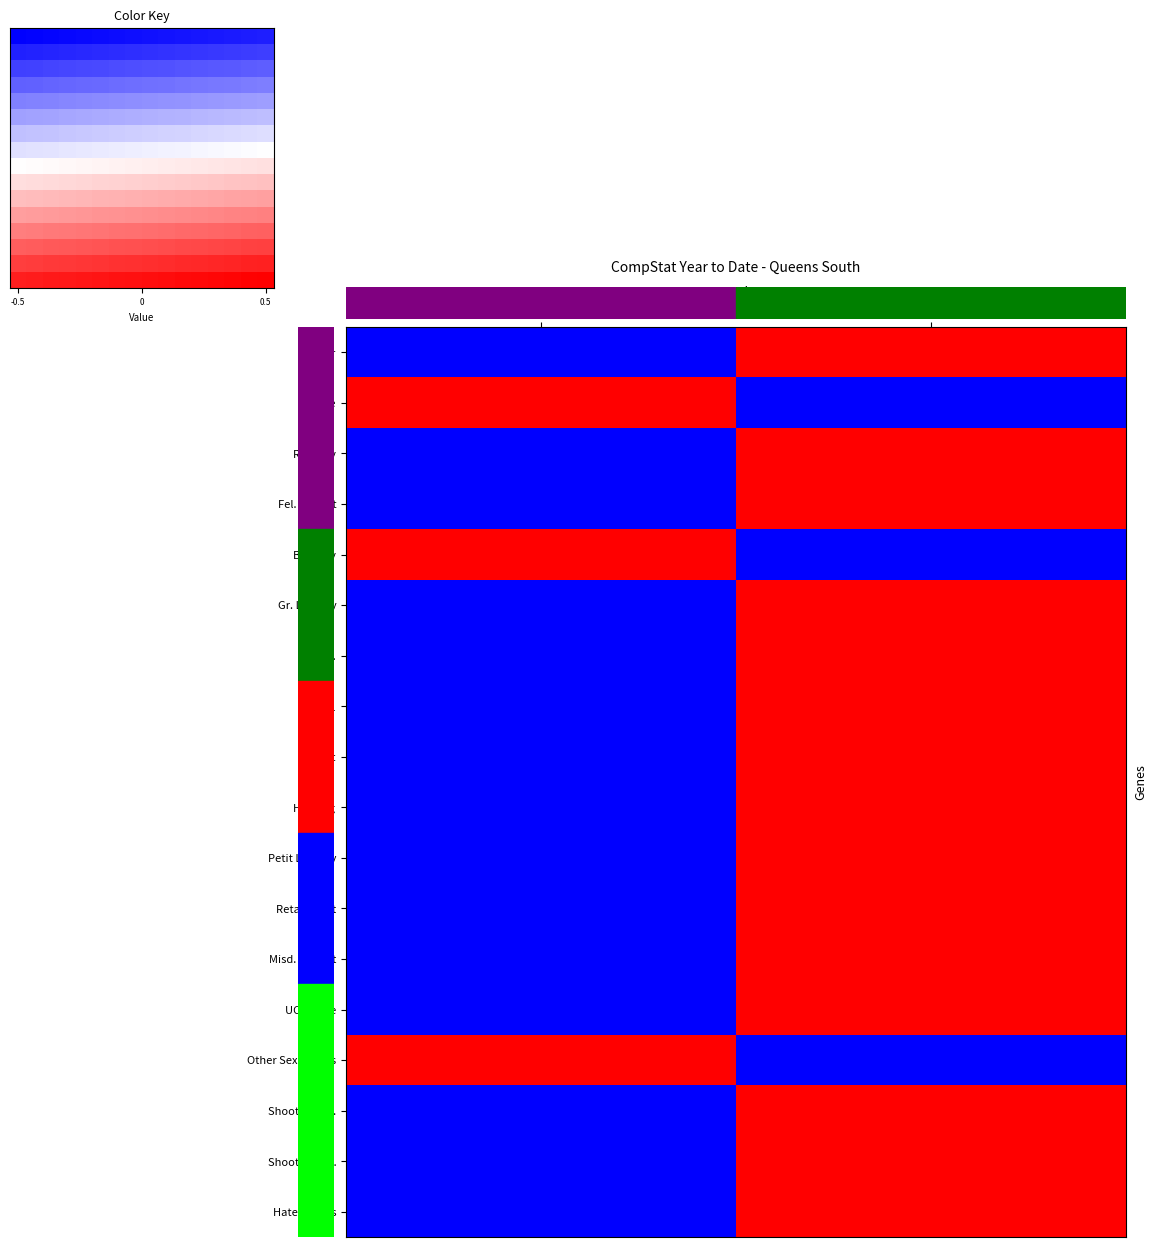

What is the approximate value of Transit at 2025?

-1